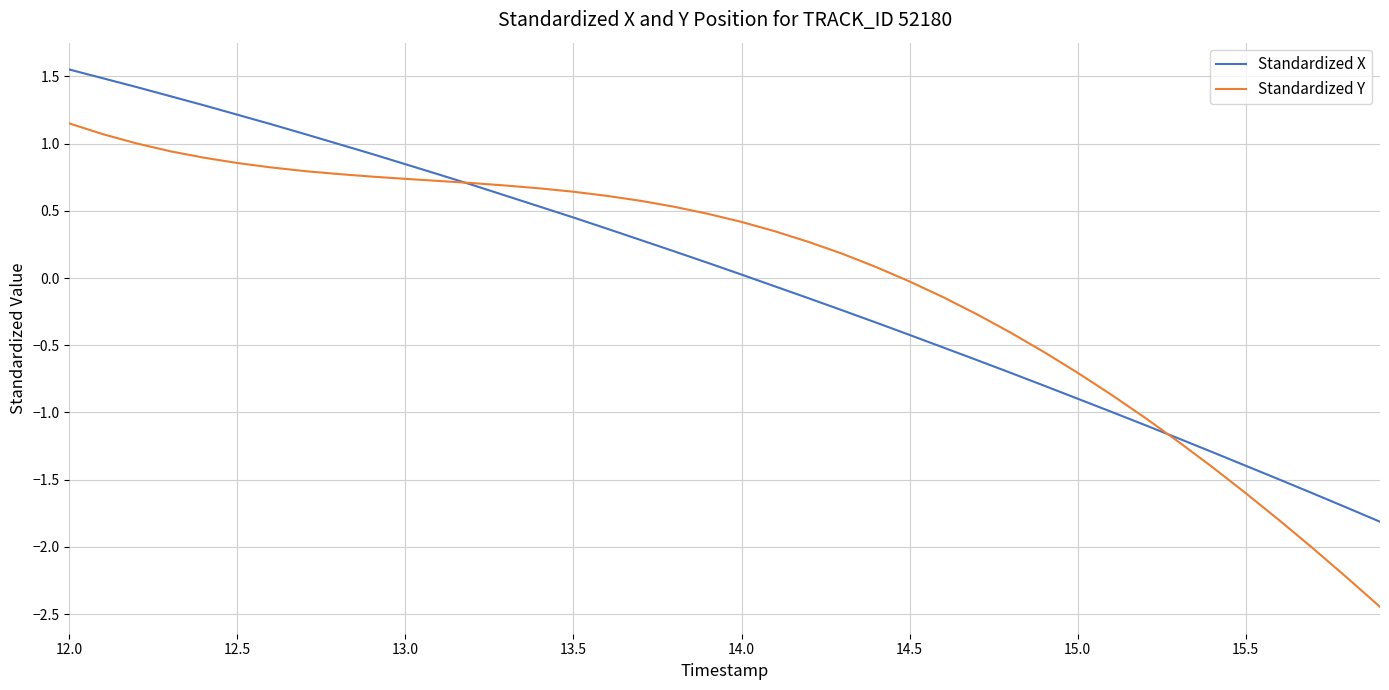

What is the lowest value of the Standardized X series?

-1.8